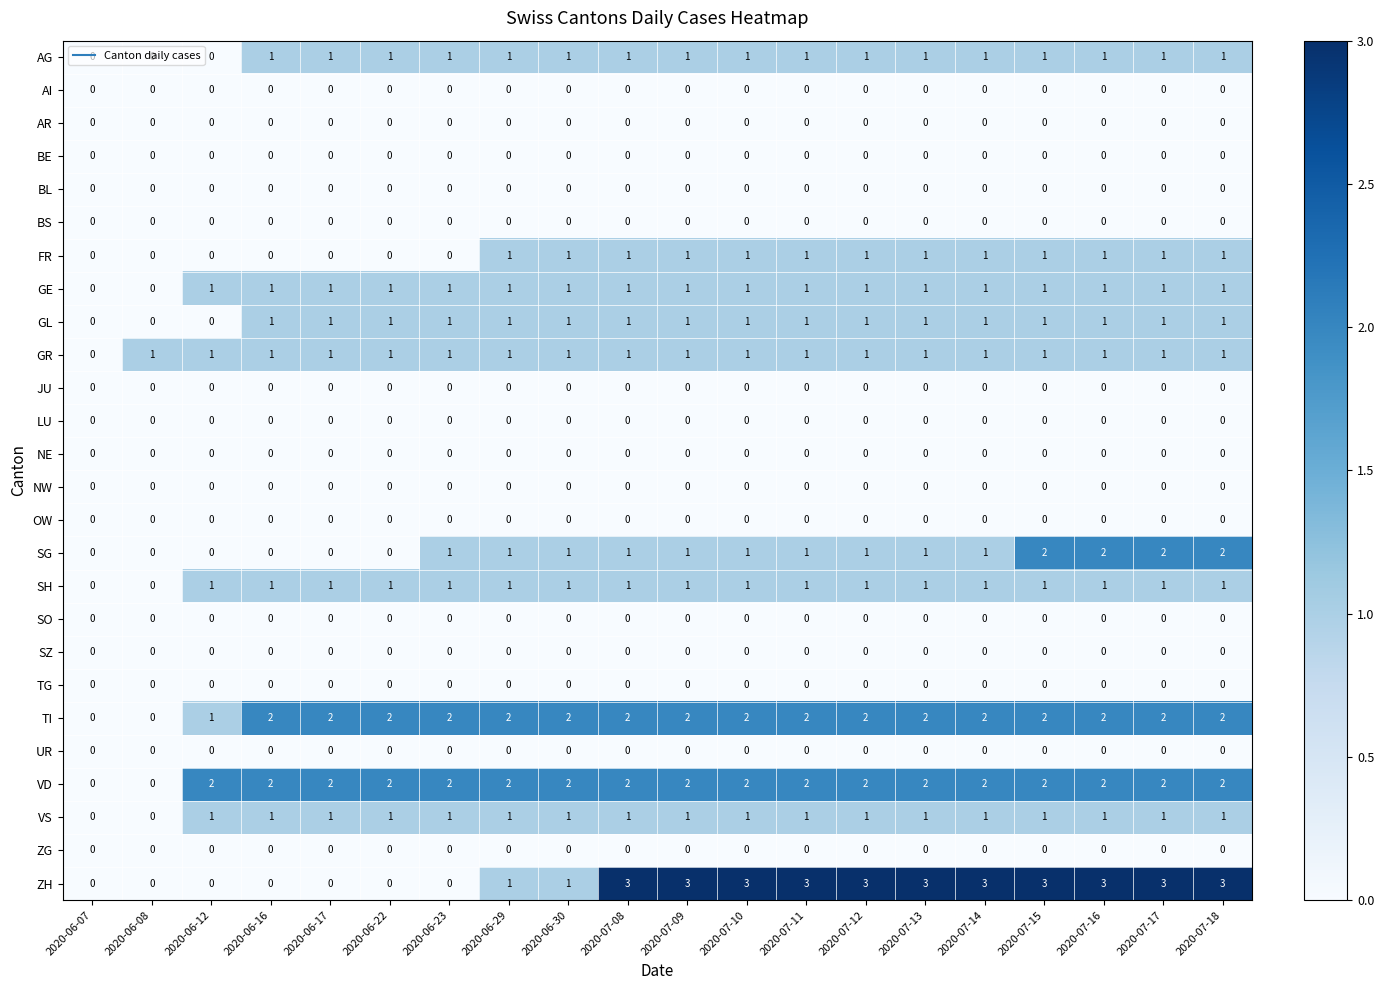

The value of AR at 2020-06-23 is 0. True or false?

True